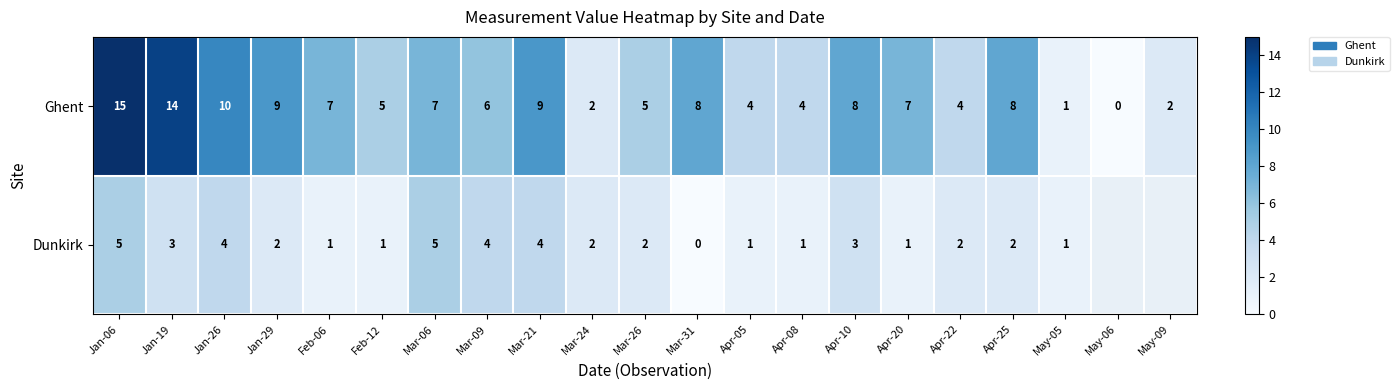

What is the highest value of the Ghent series?

15